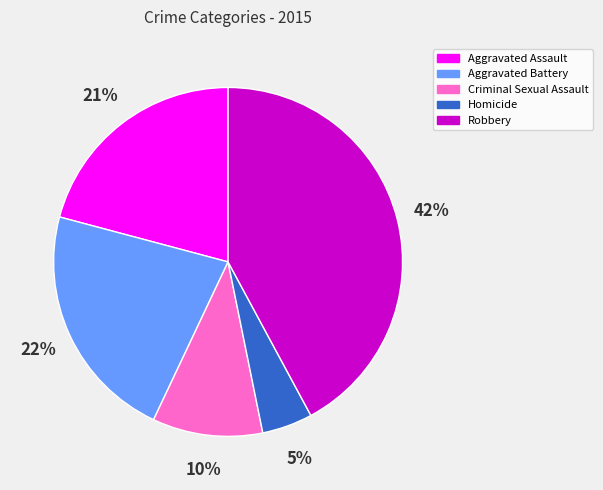

Between Homicide and Robbery, which is larger?

Robbery